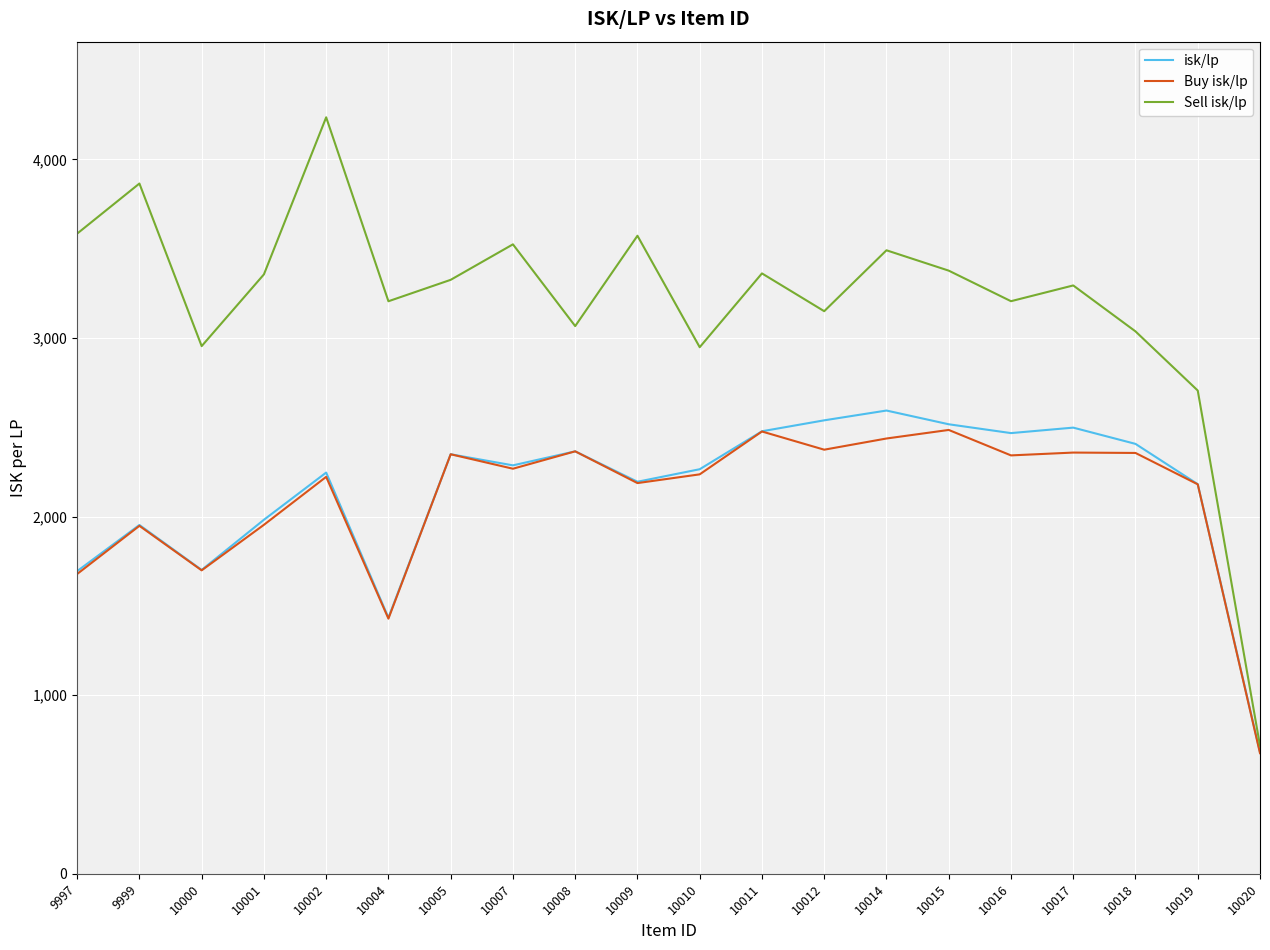

What value does the isk/lp series have at 10007?

2287.1